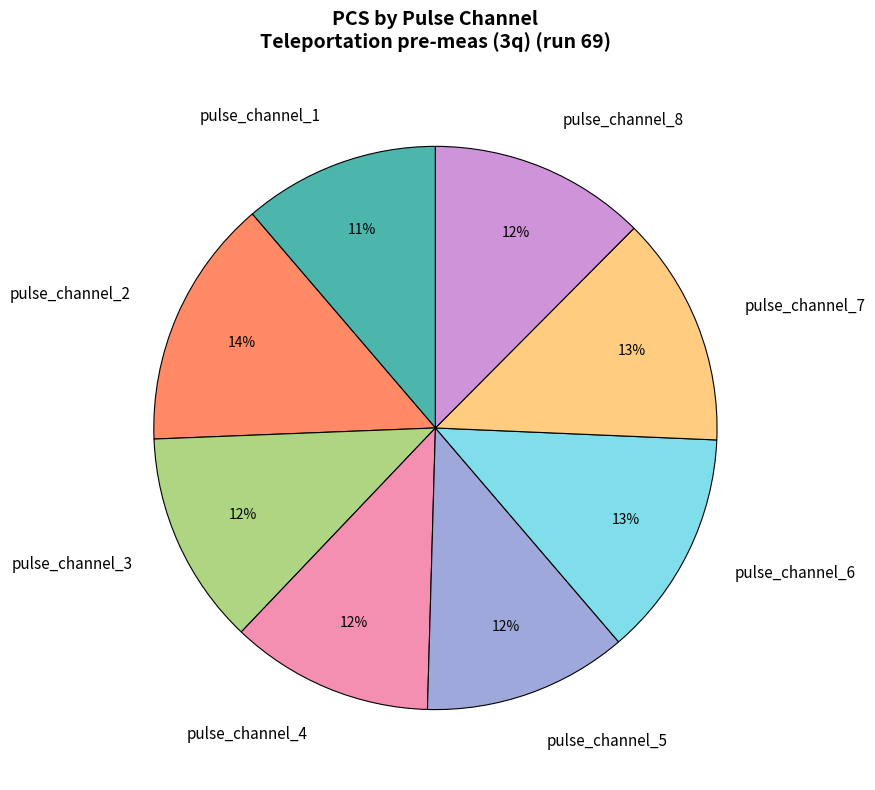

How many segments does this pie chart have?

8